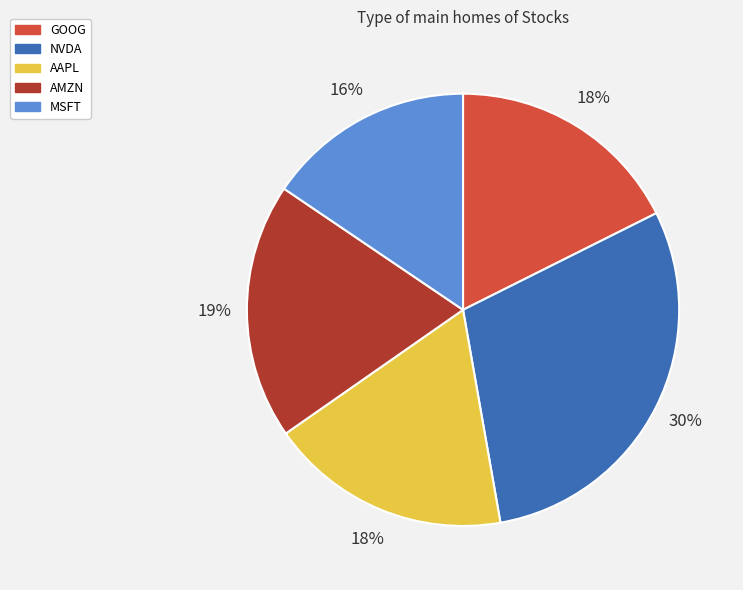

Do MSFT and GOOG together represent more than half of the pie?

No